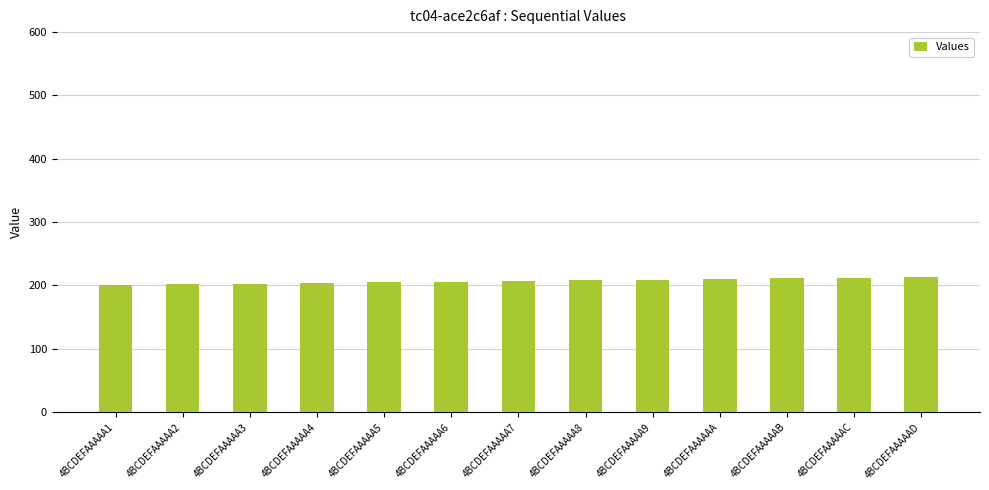

How many distinct data groups are displayed?

1